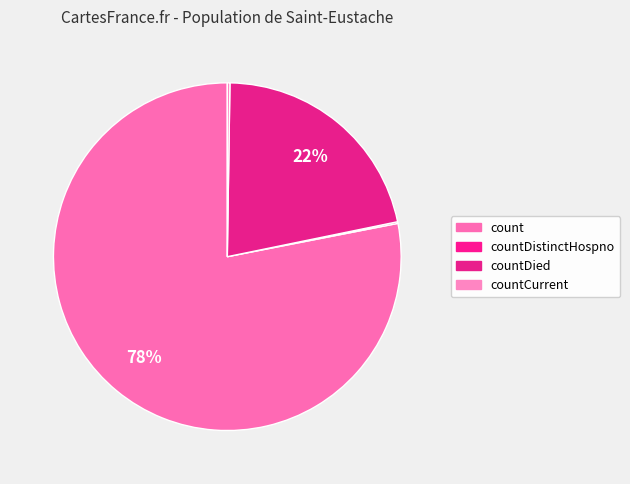

Which slice is the largest?

count